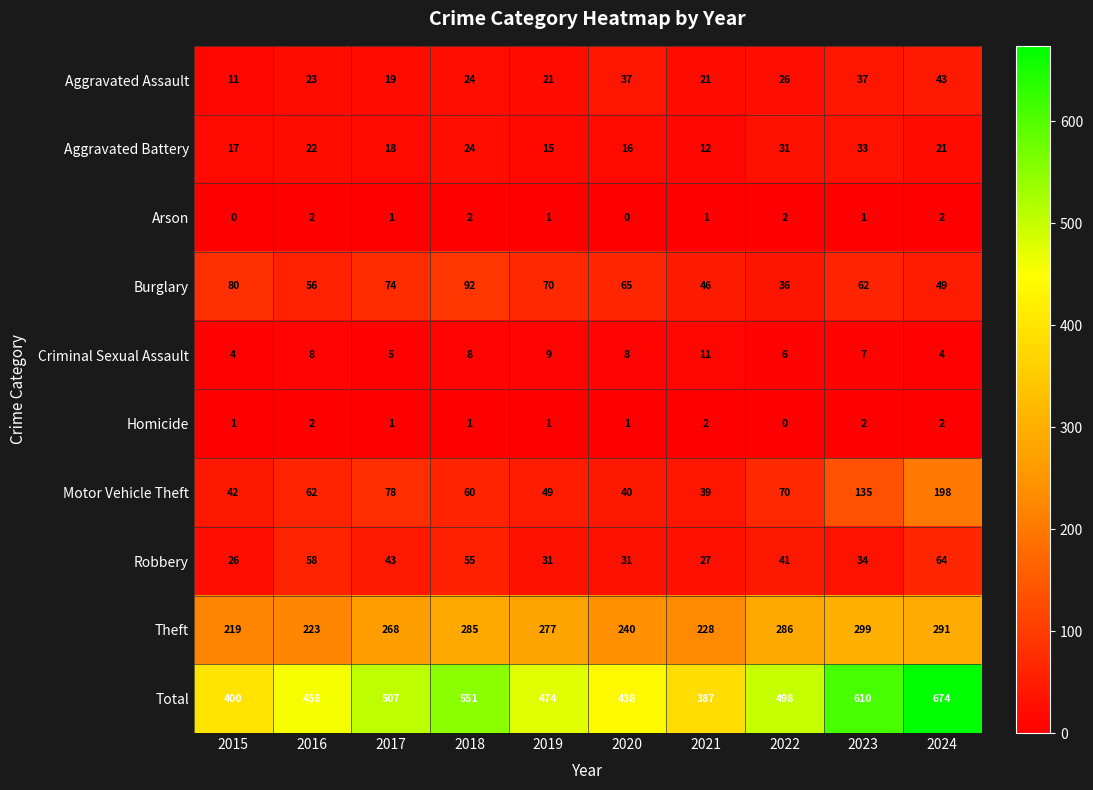

At how many categories does at least one series exceed 479?

5